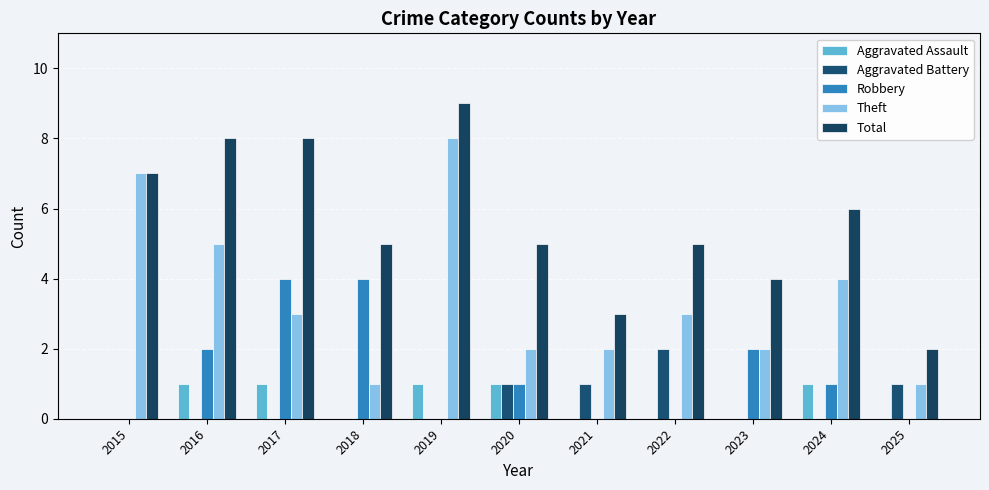

What is the spread (max minus min) of values at 2025?

2